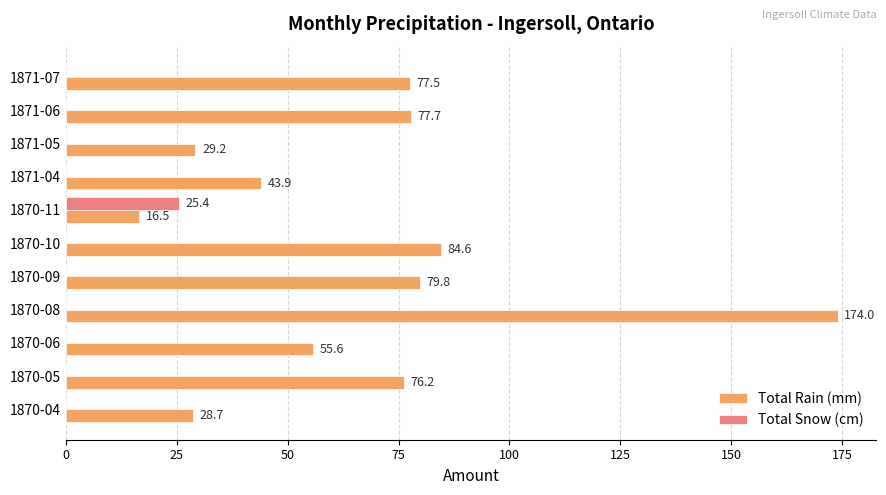

Which label corresponds to the largest value in the chart?

1870-08